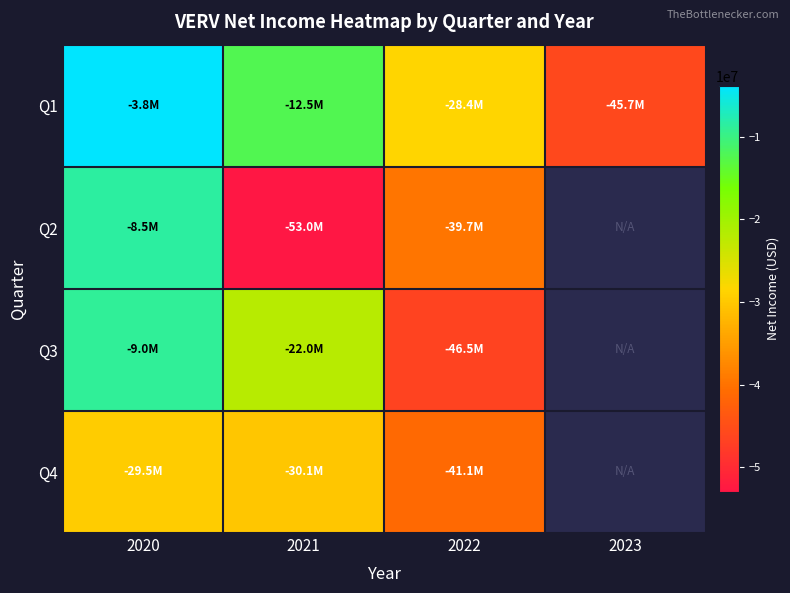

Which series has the widest spread of values?

Q2